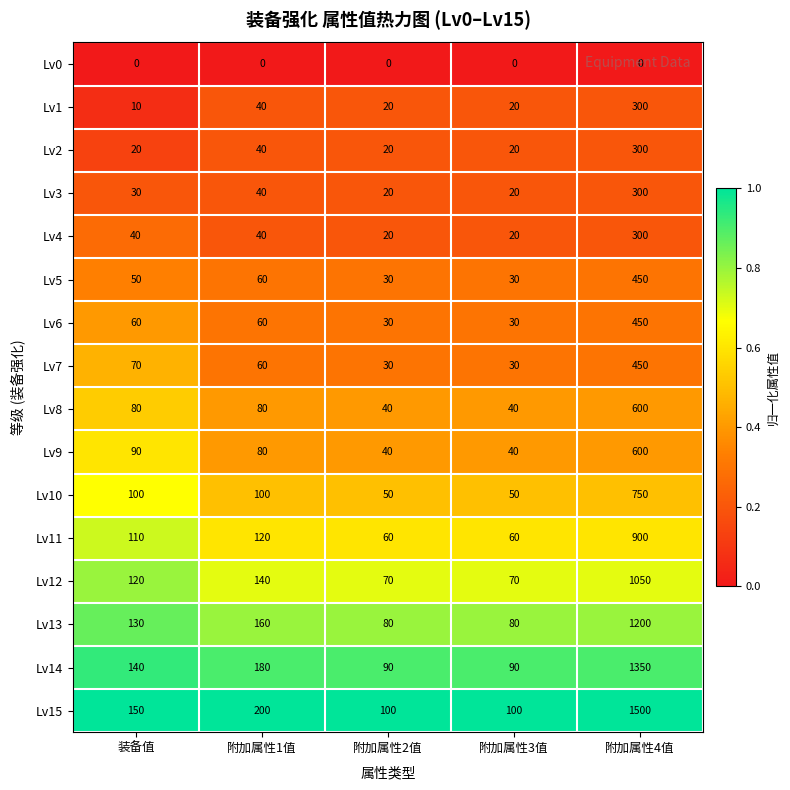

At which category is the sum across all series the highest?

附加属性4值